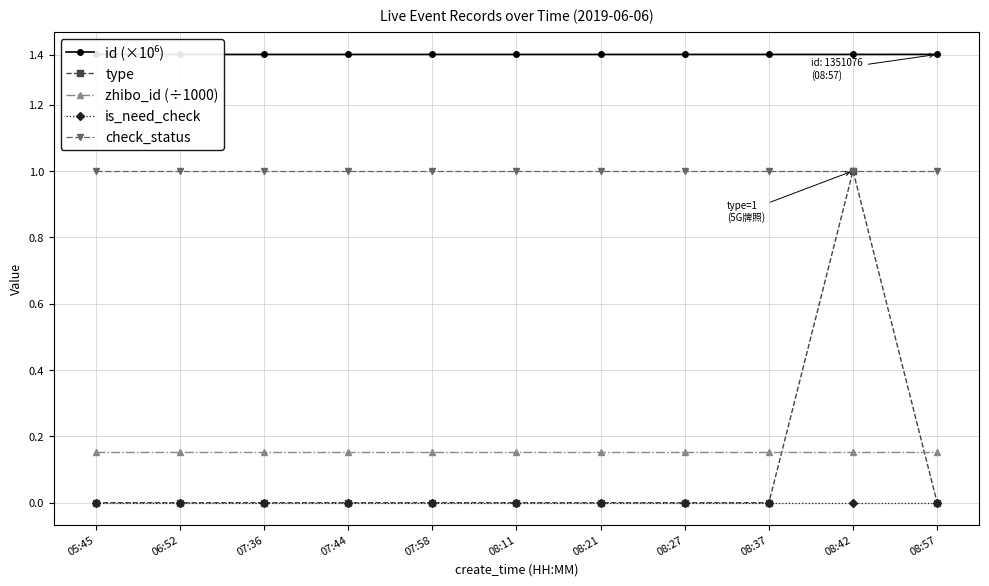

At 08:37, list the series in order from largest to smallest.

id (×10⁶), check_status, zhibo_id (÷1000), type, is_need_check